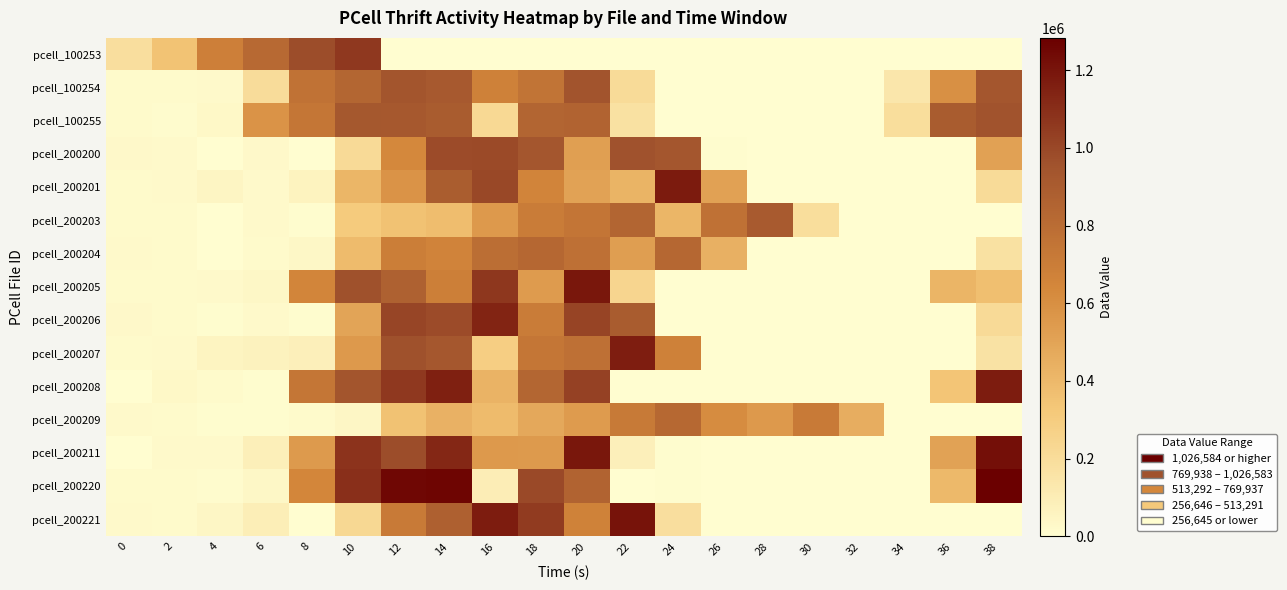

Rank the series by their maximum value, from lowest to highest.

pcell_200209, pcell_200204, pcell_200203, pcell_100254, pcell_100255, pcell_200200, pcell_100253, pcell_200206, pcell_200207, pcell_200208, pcell_200201, pcell_200205, pcell_200221, pcell_200211, pcell_200220